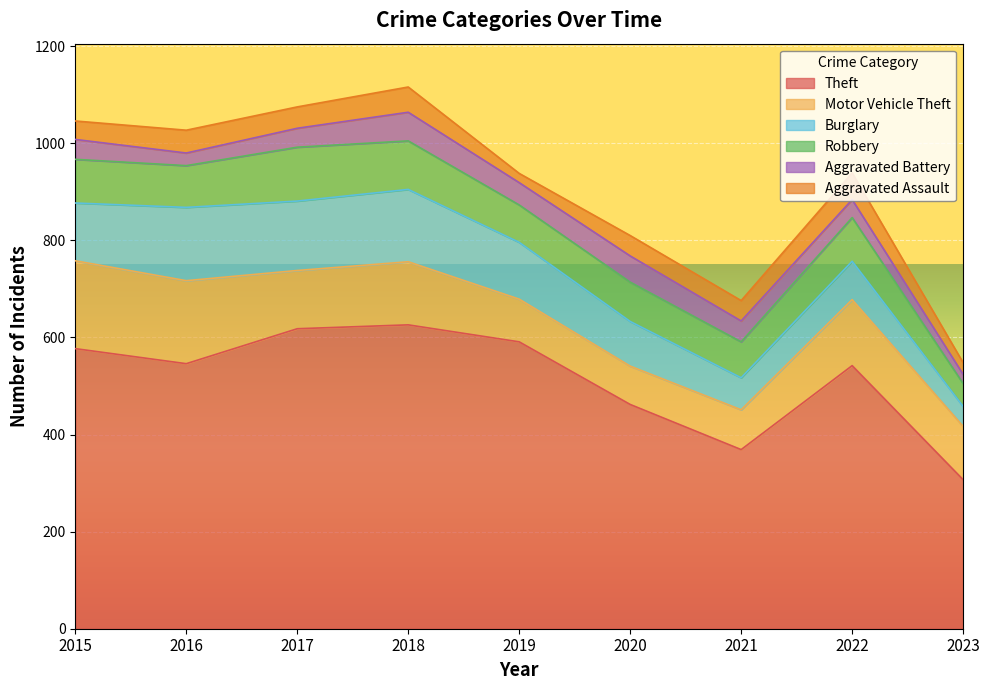

Reading right to left, what are all the values shown in this chart?

Theft: 307	542	369	462	591	626	618	546	577
Motor Vehicle Theft: 110	136	82	79	88	130	120	171	181
Burglary: 41	79	66	92	117	149	143	151	119
Robbery: 47	90	74	81	77	100	111	86	90
Aggravated Battery: 19	37	43	54	46	59	39	26	41
Aggravated Assault: 24	55	42	42	19	52	44	47	38